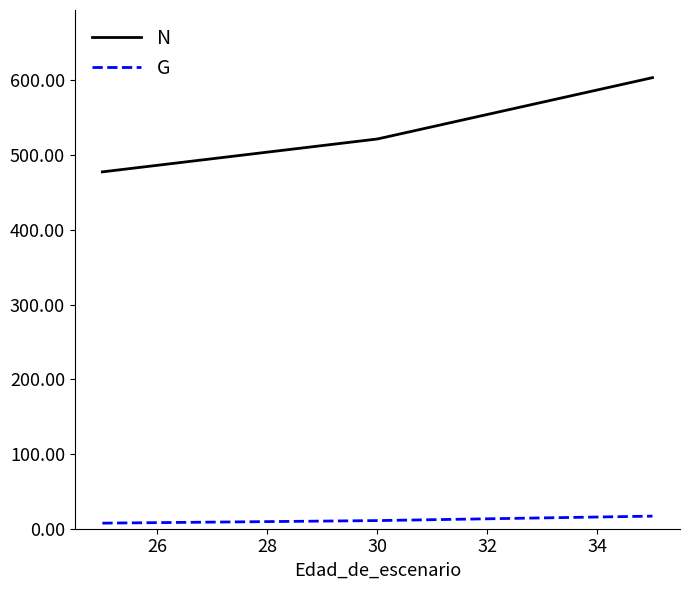

How many data points in G are above 10?

2